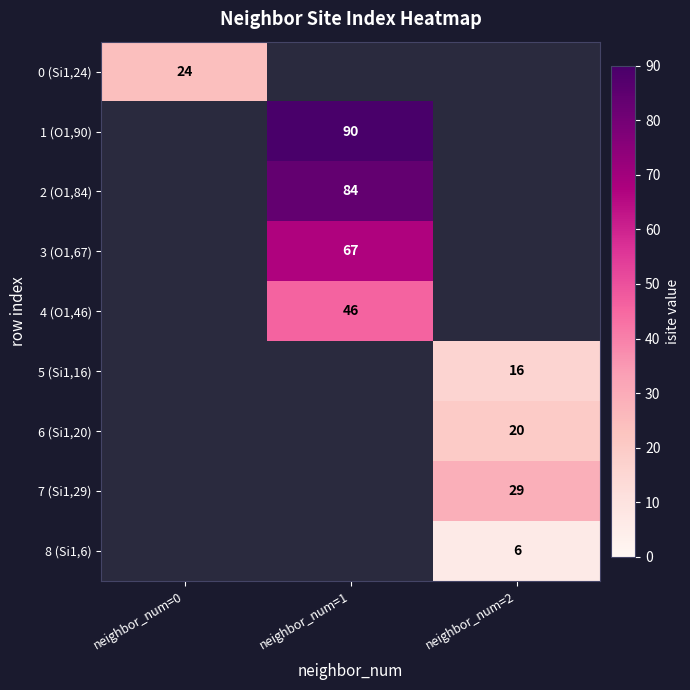

The value of 6 (Si1,20) at neighbor_num=2 is 30. True or false?

False